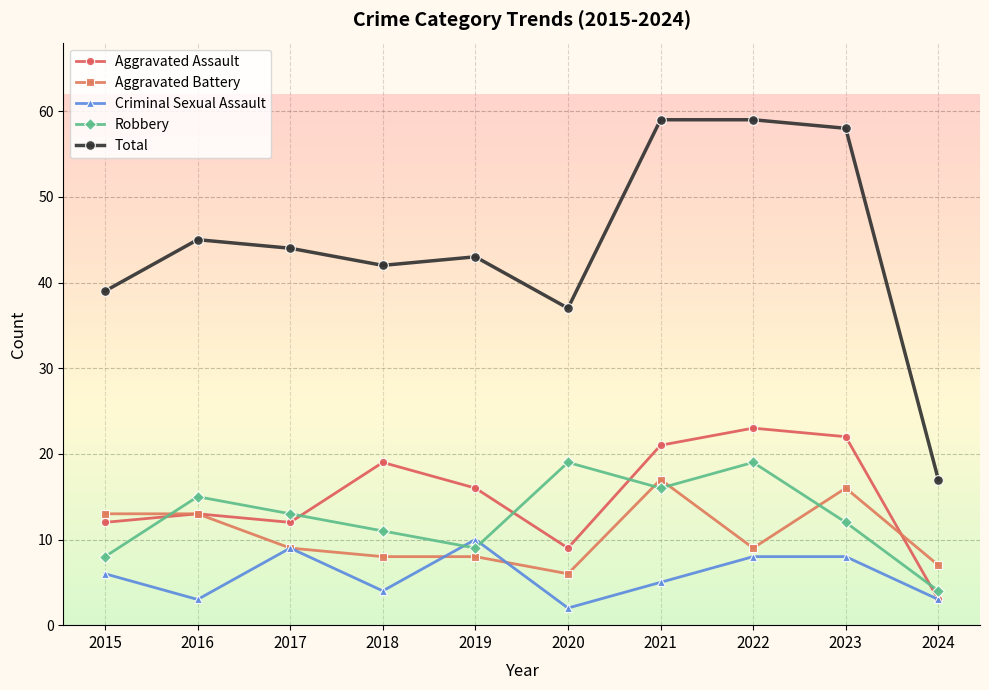

Rank the series by their maximum value, from highest to lowest.

Total, Aggravated Assault, Robbery, Aggravated Battery, Criminal Sexual Assault